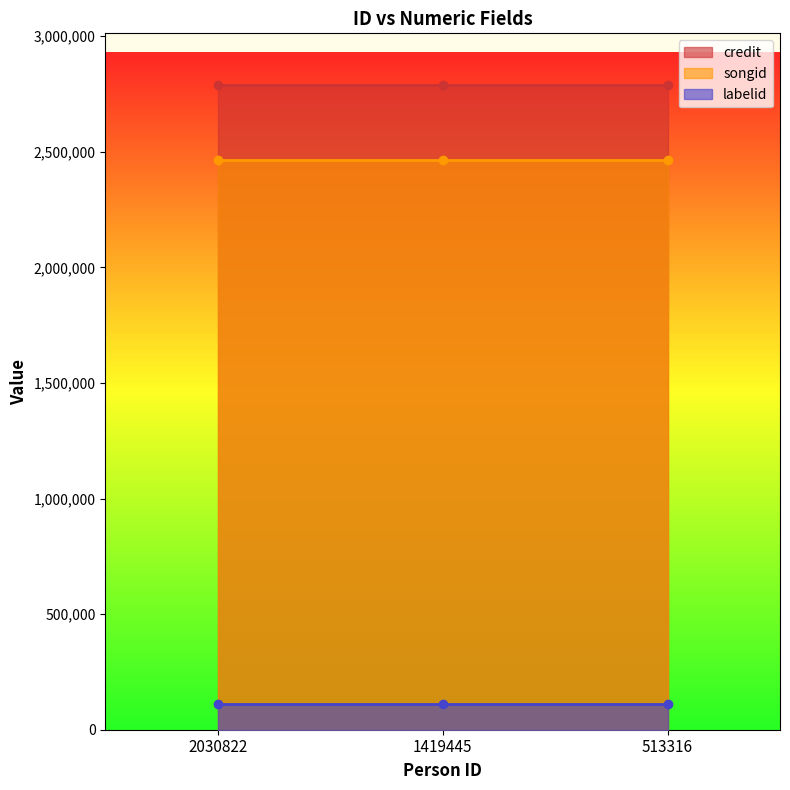

What is the approximate value of credit at 2030822?

2789134